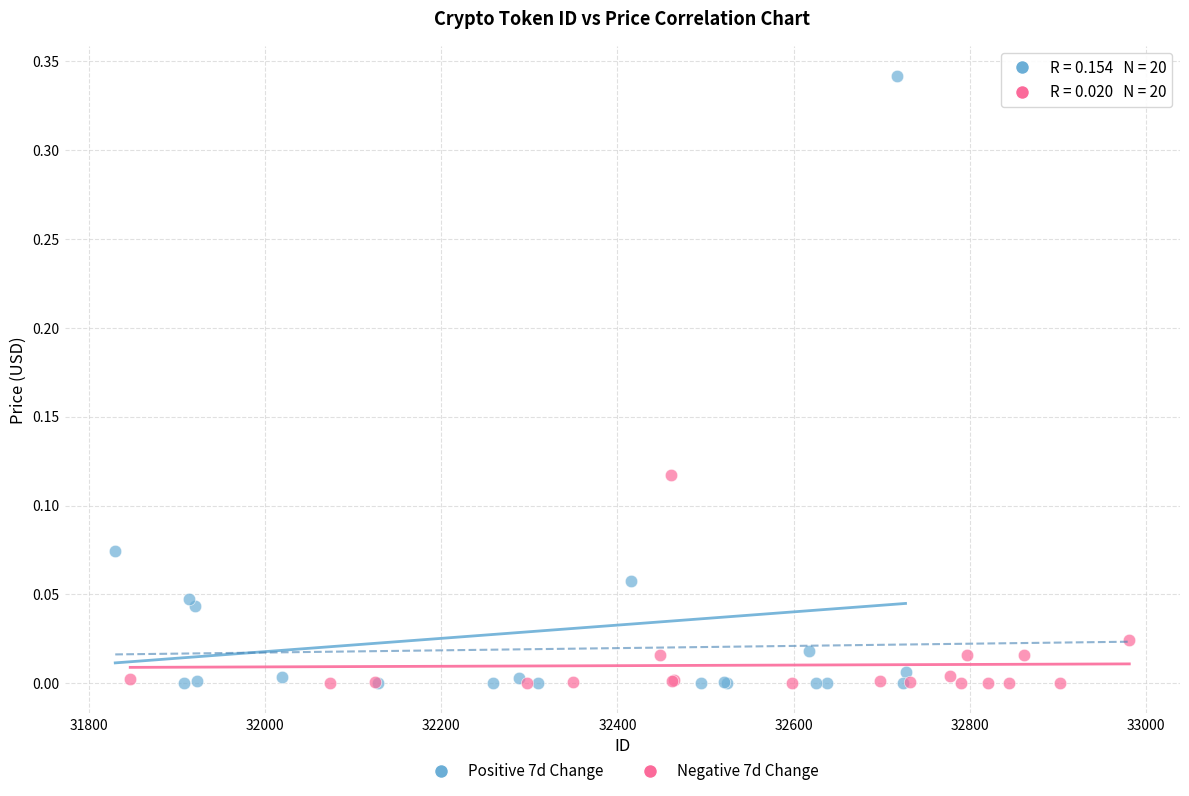

Which series contains the highest Y value?

Positive 7d Change